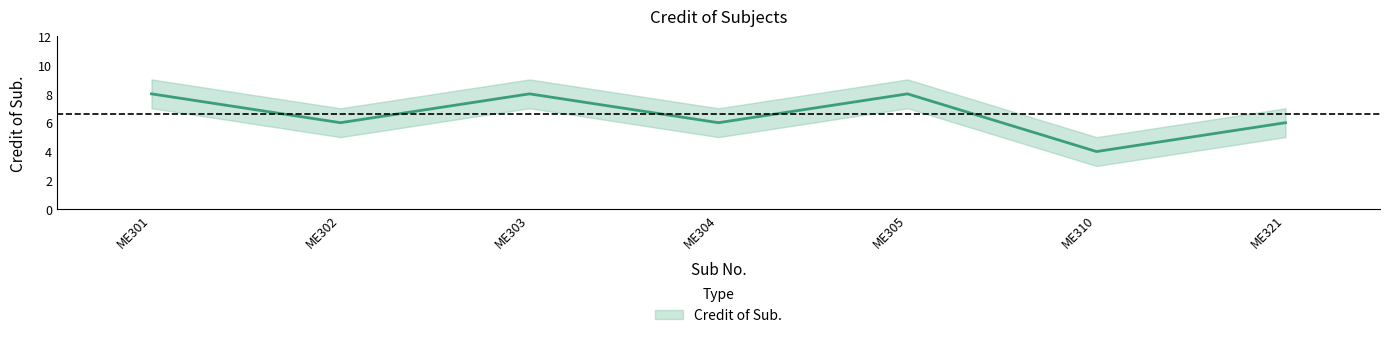

True or false: Credit Upper has more than 1 interior local peaks.

True